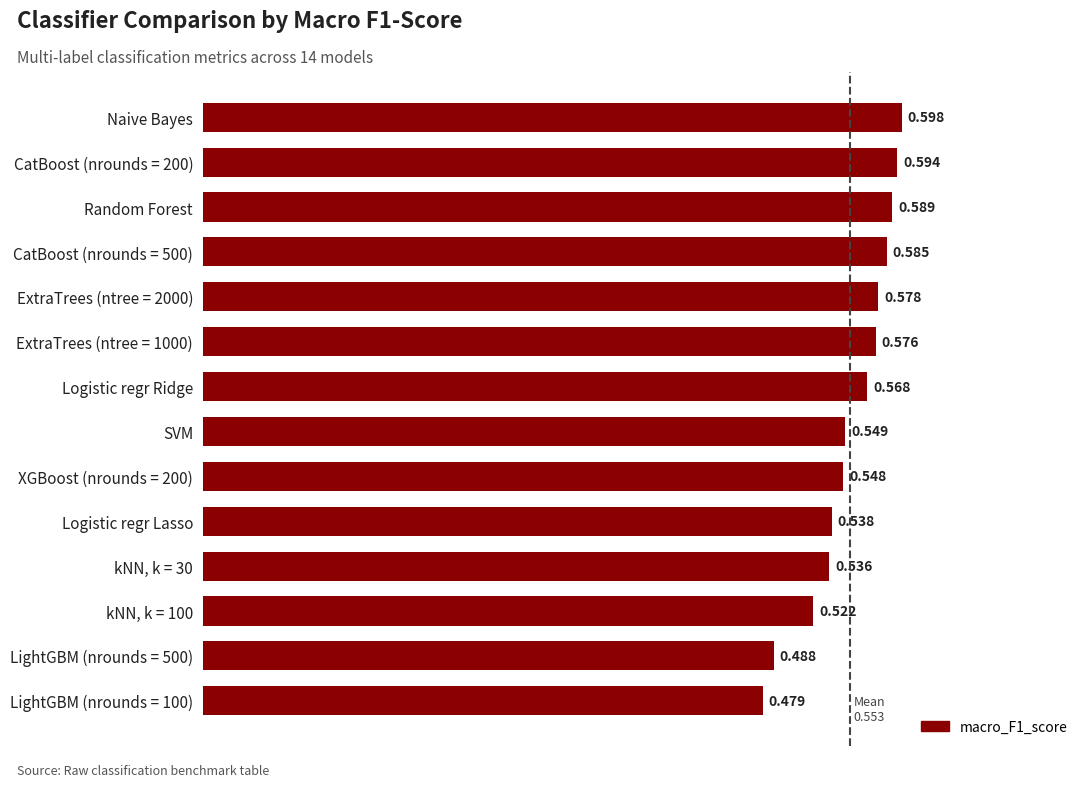

List the labels in order of value, largest first.

Naive Bayes, CatBoost (nrounds = 200), Random Forest, CatBoost (nrounds = 500), ExtraTrees (ntree = 2000), ExtraTrees (ntree = 1000), Logistic regr Ridge, SVM, XGBoost (nrounds = 200), Logistic regr Lasso, kNN, k = 30, kNN, k = 100, LightGBM (nrounds = 500), LightGBM (nrounds = 100)